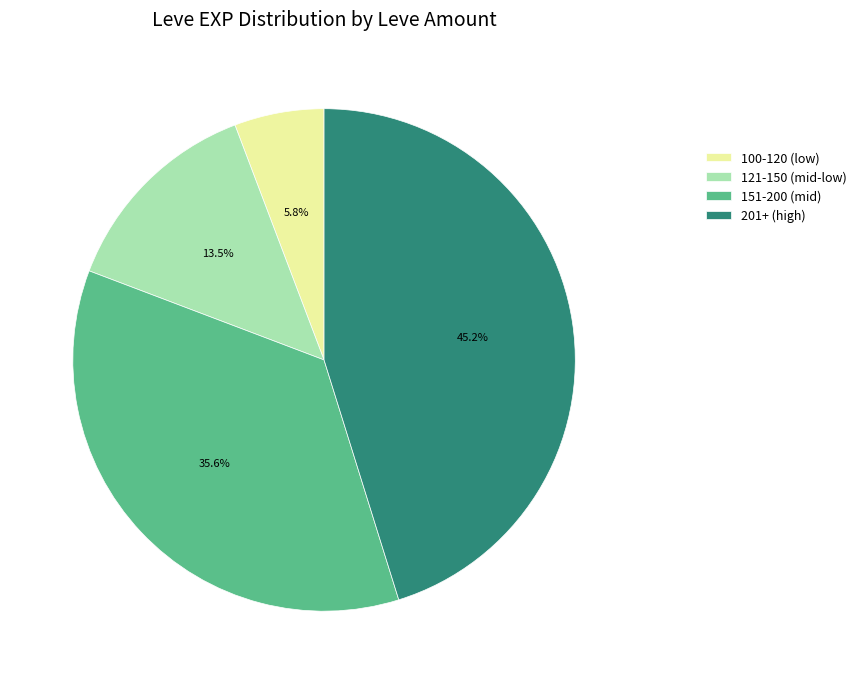

Count the number of slices in the pie.

4